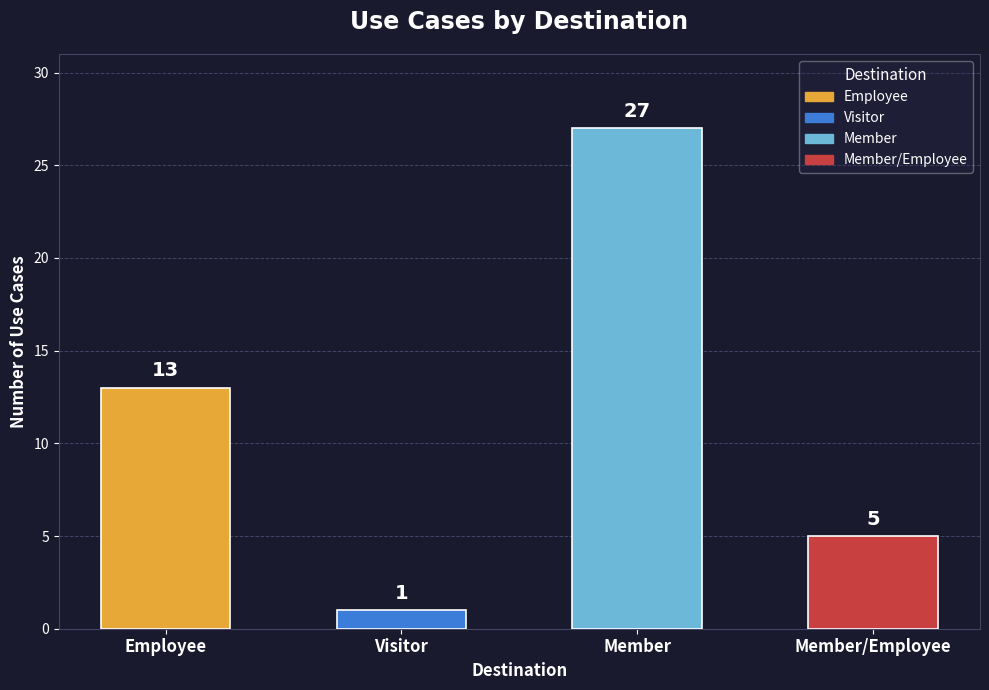

Reading left to right, list all the values displayed in this chart.

13	1	27	5